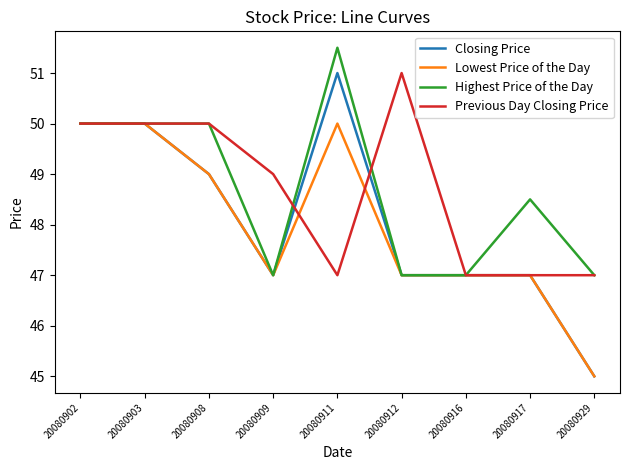

What is the difference between the highest and lowest values at 20080929?

2.0